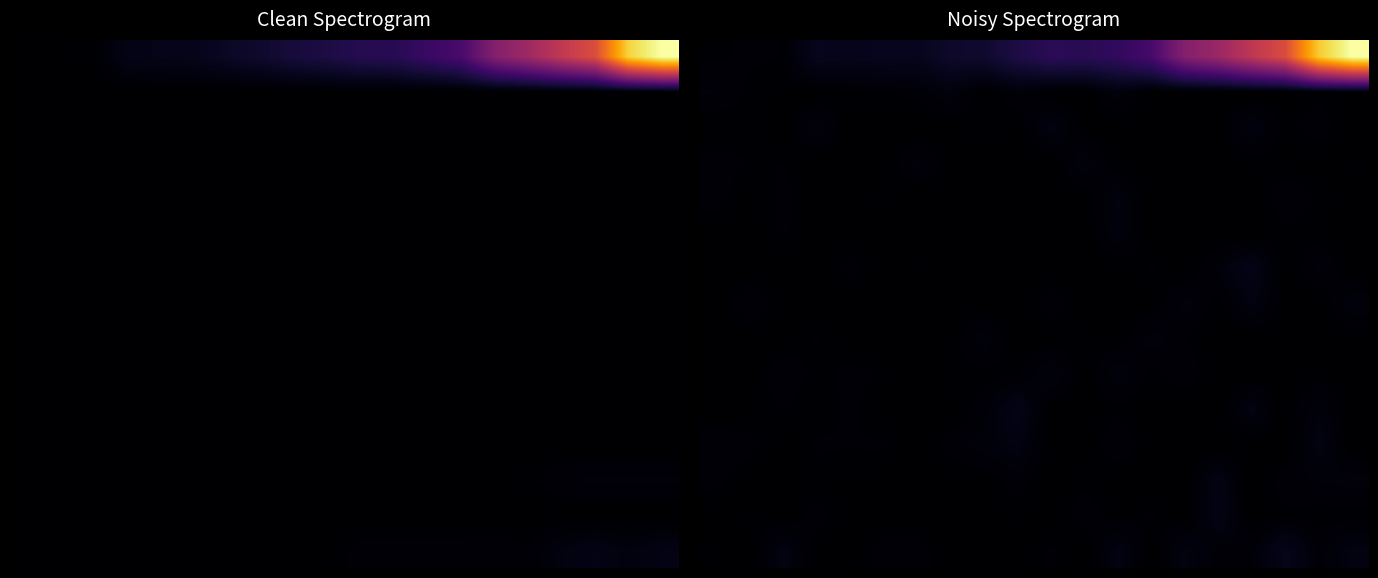

Count the number of categories in the chart.

20